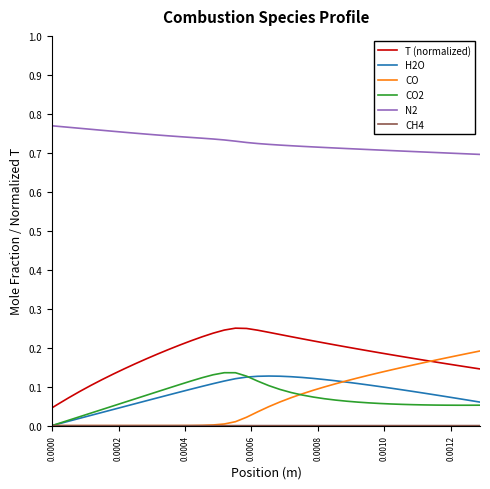

True or false: T (normalized) and H2O cross at least once.

False